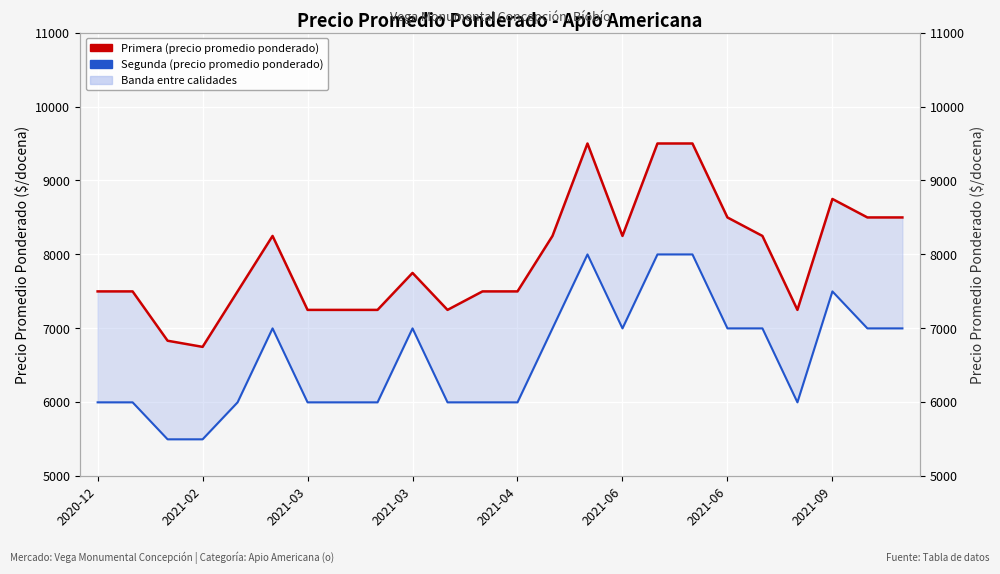

Reading left to right, list all the values displayed in this chart.

Segunda: 6000	6000	5500	5500	6000	7000	6000	6000	6000	7000	6000	6000	6000	7000	8000	7000	8000	8000	7000	7000	6000	7500	7000	7000
Primera: 7500	7500	6833	6750	7500	8250	7250	7250	7250	7750	7250	7500	7500	8250	9500	8250	9500	9500	8500	8250	7250	8750	8500	8500